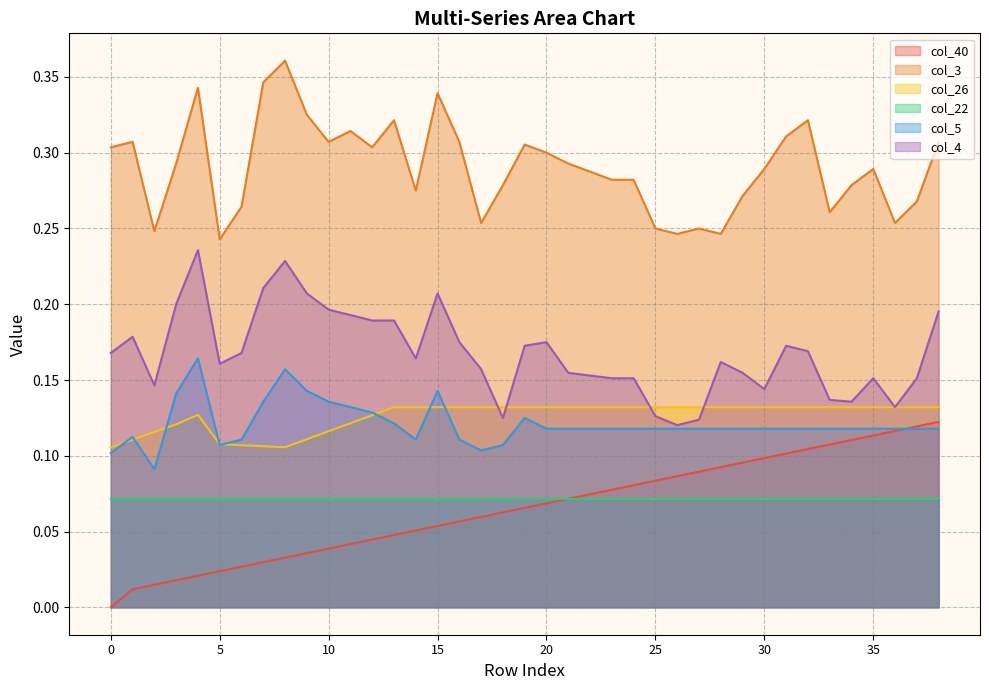

What are all the series names shown in the legend?

col_40, col_3, col_26, col_22, col_5, col_4